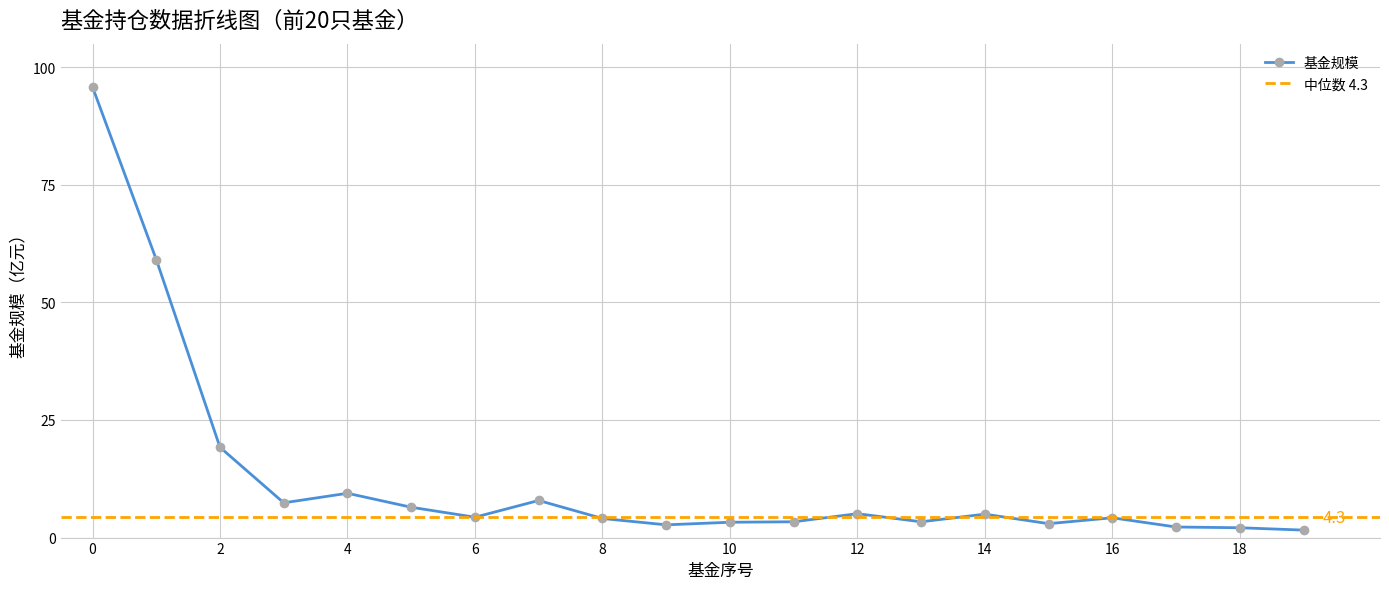

What is the lowest value of the 基金规模 series?

1.6